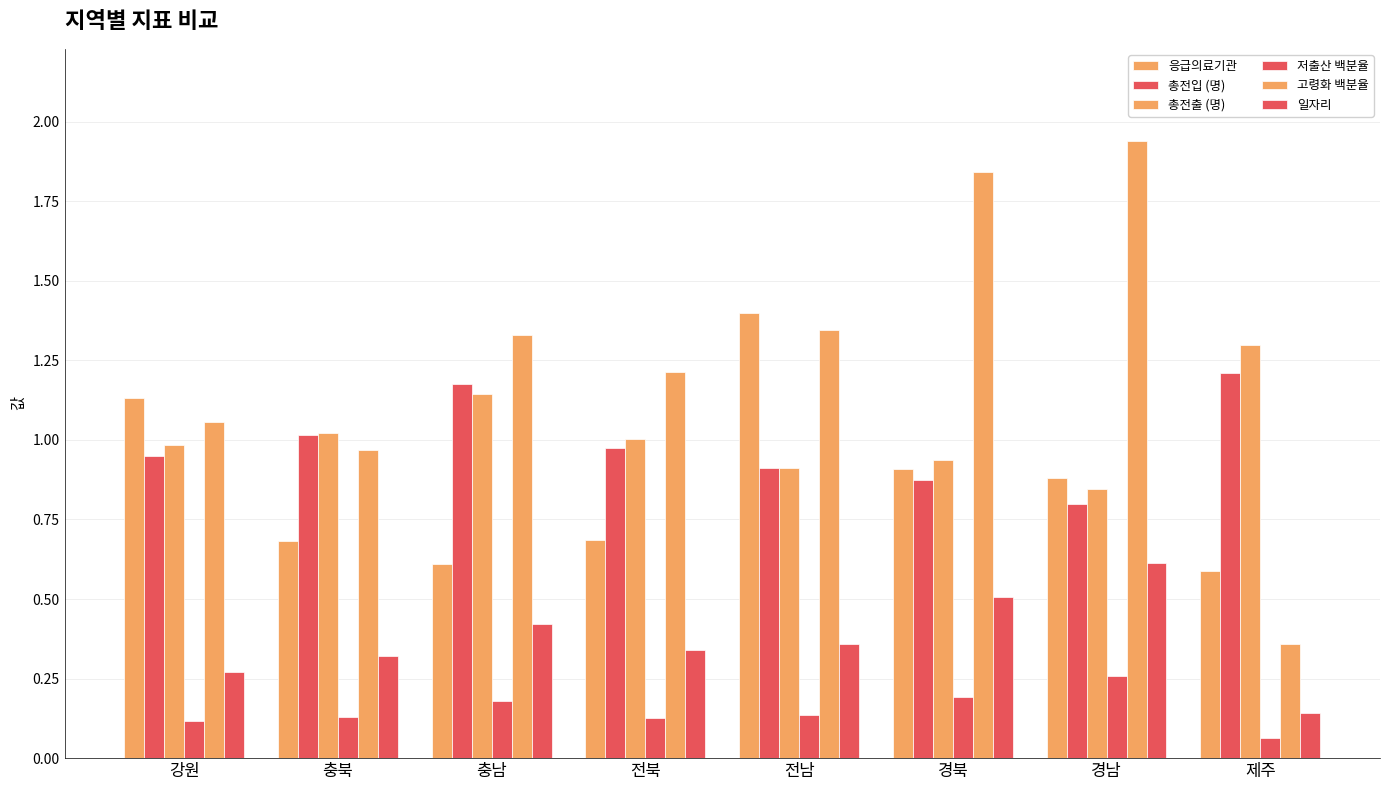

Which series has the largest total across all categories?

고령화 백분율